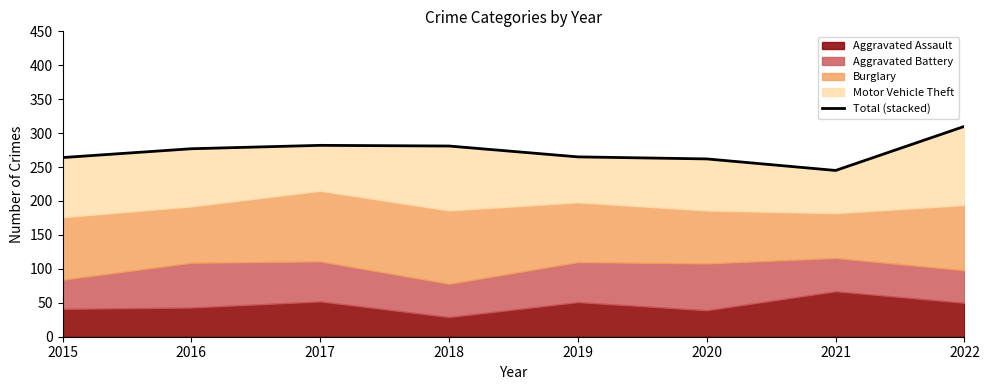

Reading left to right, what are all the values shown in this chart?

2015=264	2016=277	2017=282	2018=281	2019=265	2020=262	2021=245	2022=310